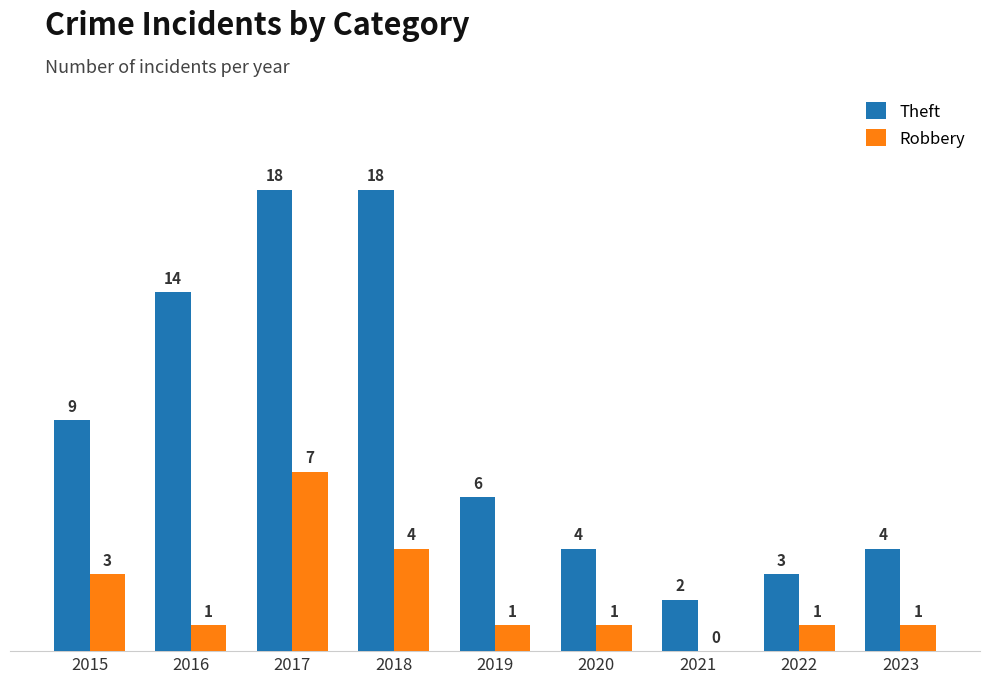

What is the difference between the Robbery values at 2018 and 2017?

3